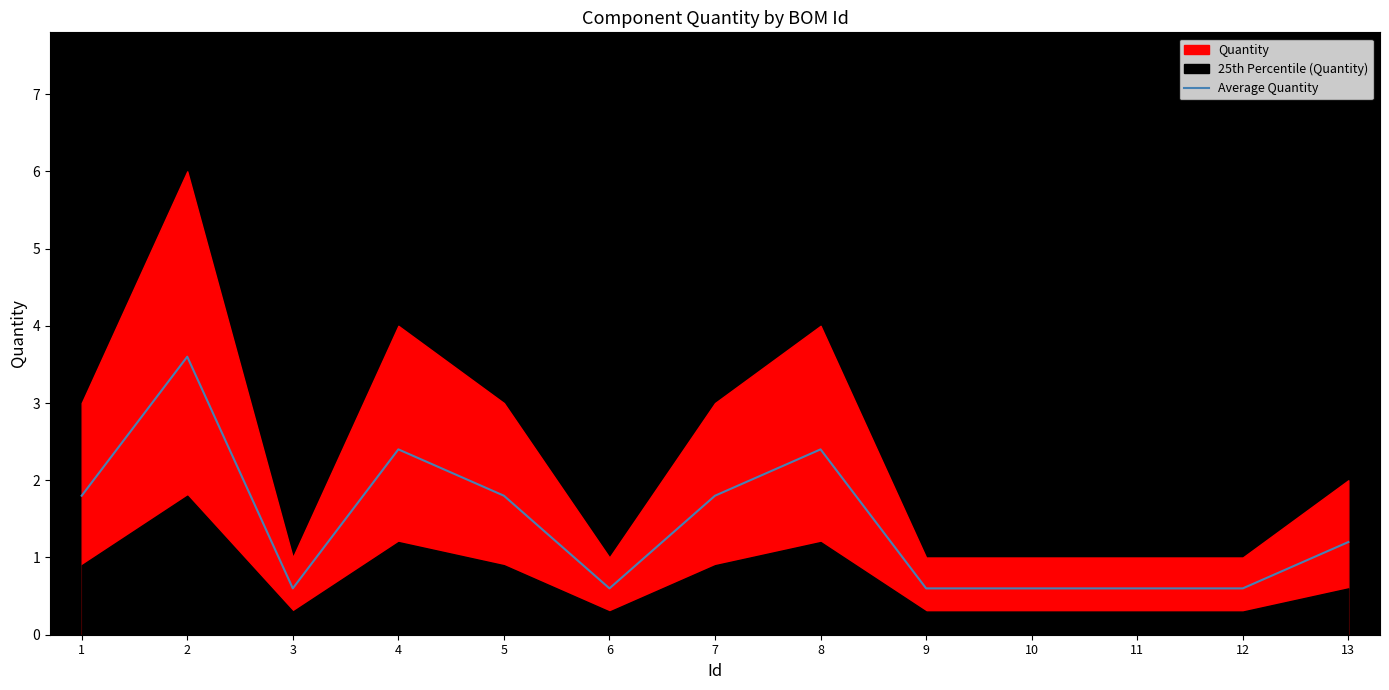

The value at 4 is 1.2. True or false?

False